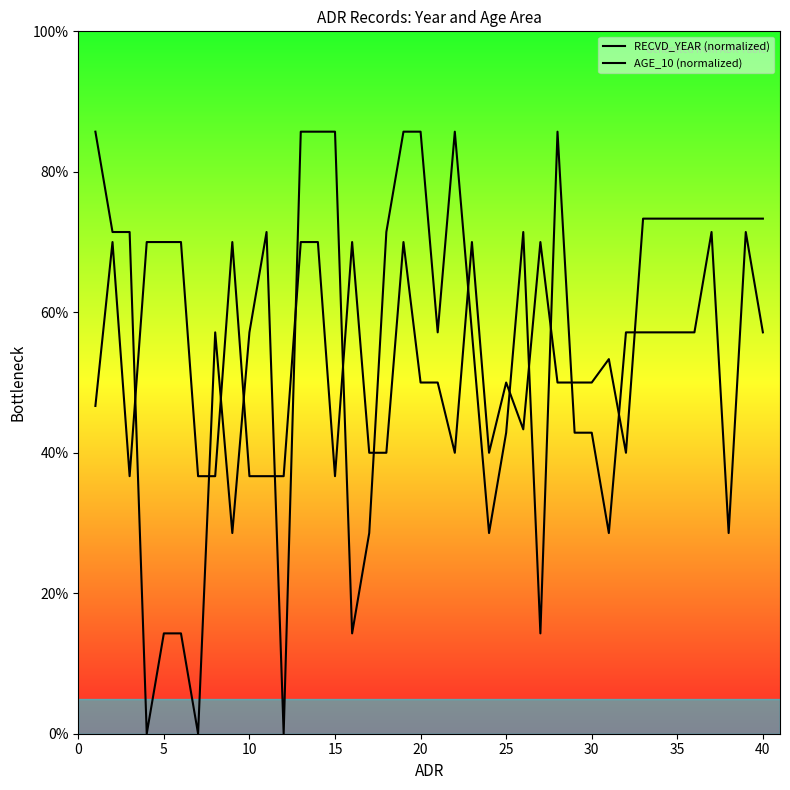

What is the approximate value of AGE_10 (normalized) at 35?

57.1